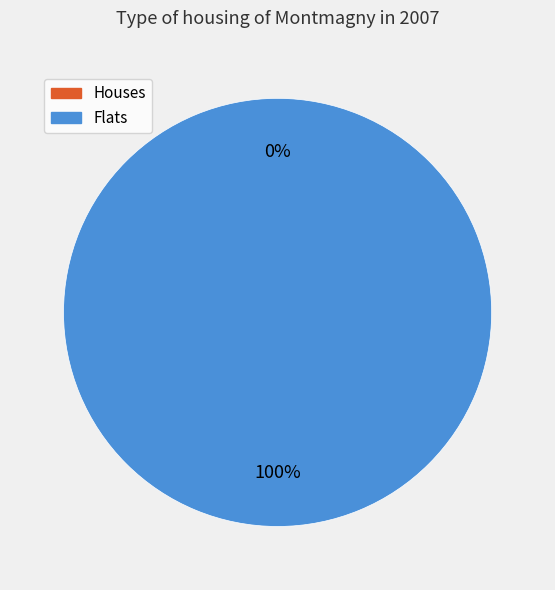

To the nearest percent, what is the average slice percentage?

50%